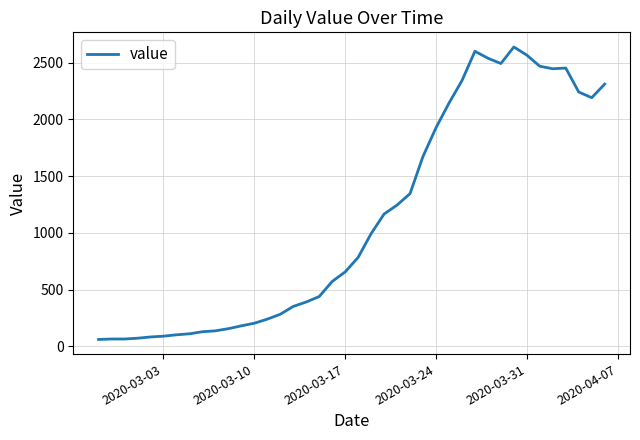

What is the difference between the maximum and minimum values?

2577